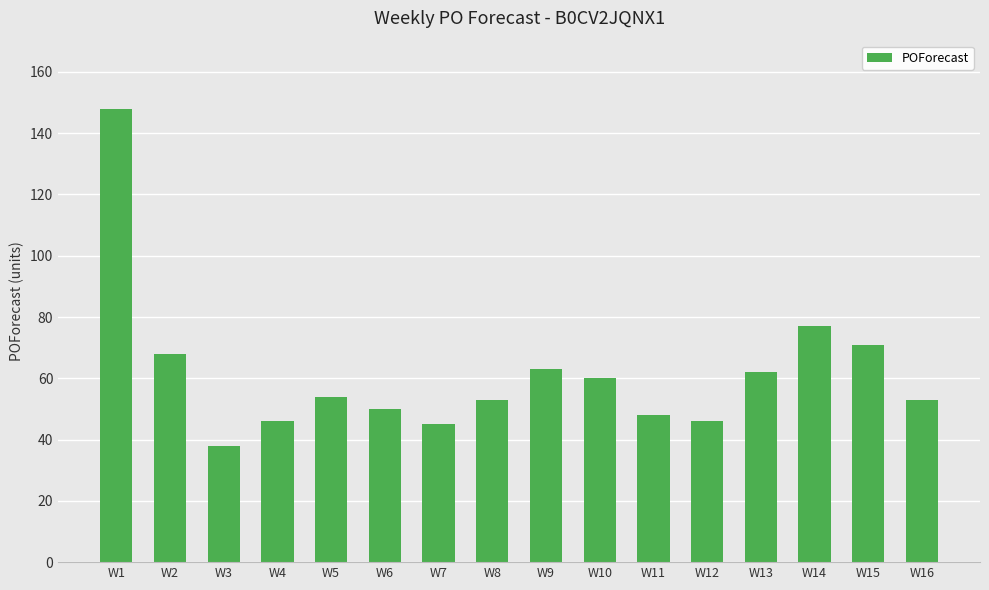

Where is the data nearest to the value 93?

W14